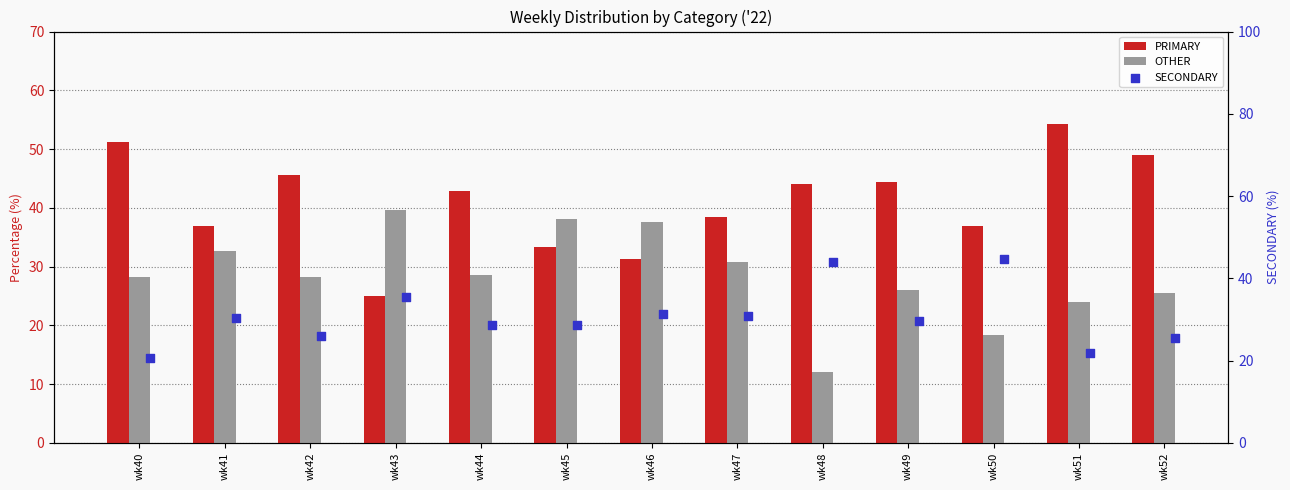

At which category is the sum across all series the highest?

wk41